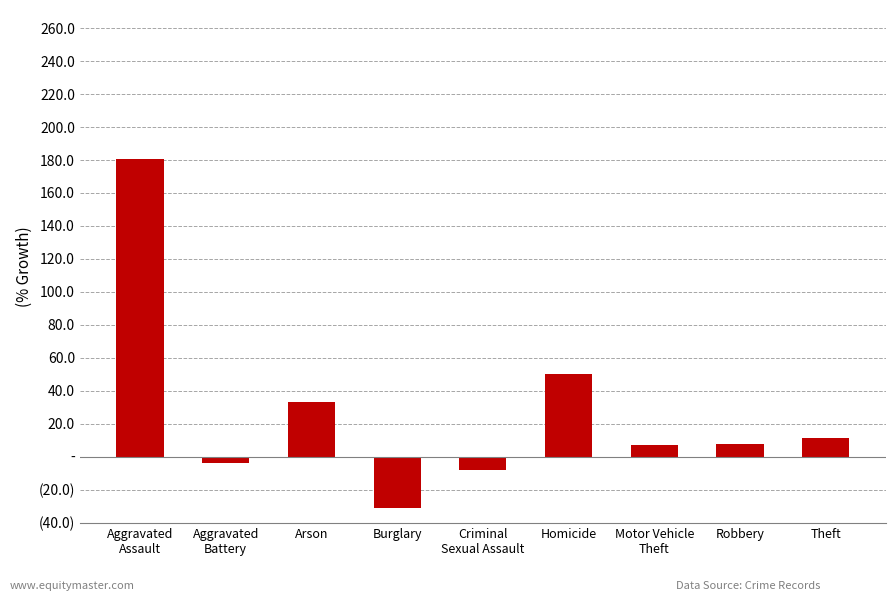

Between Aggravated
Battery and Theft, which is larger?

Theft